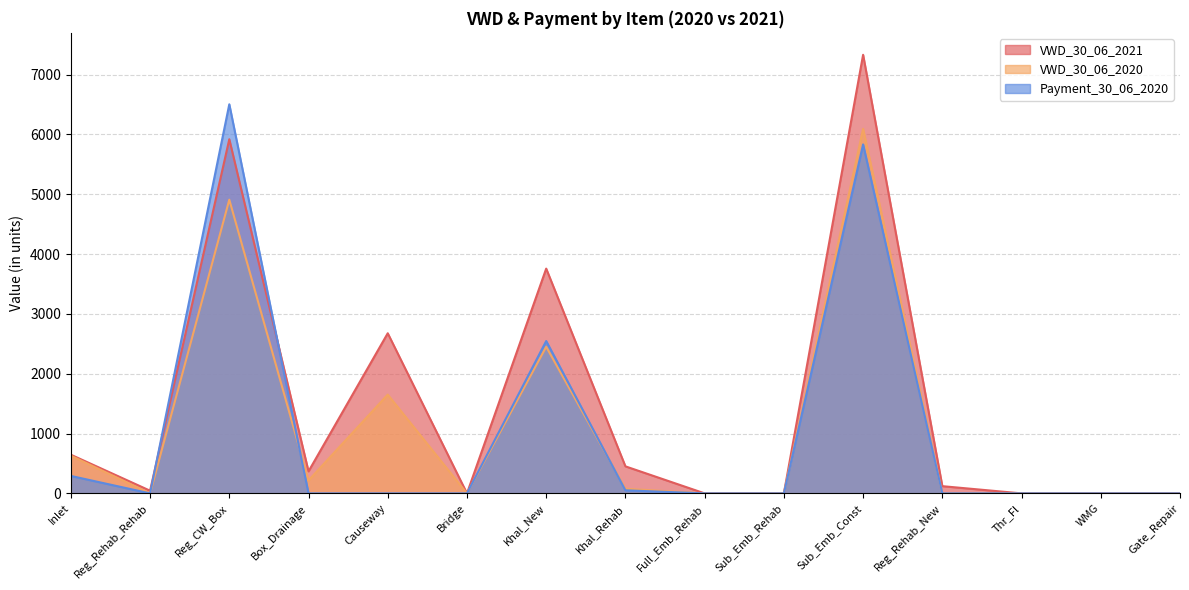

What is the spread (max minus min) of values at Khal_New?

1306.9